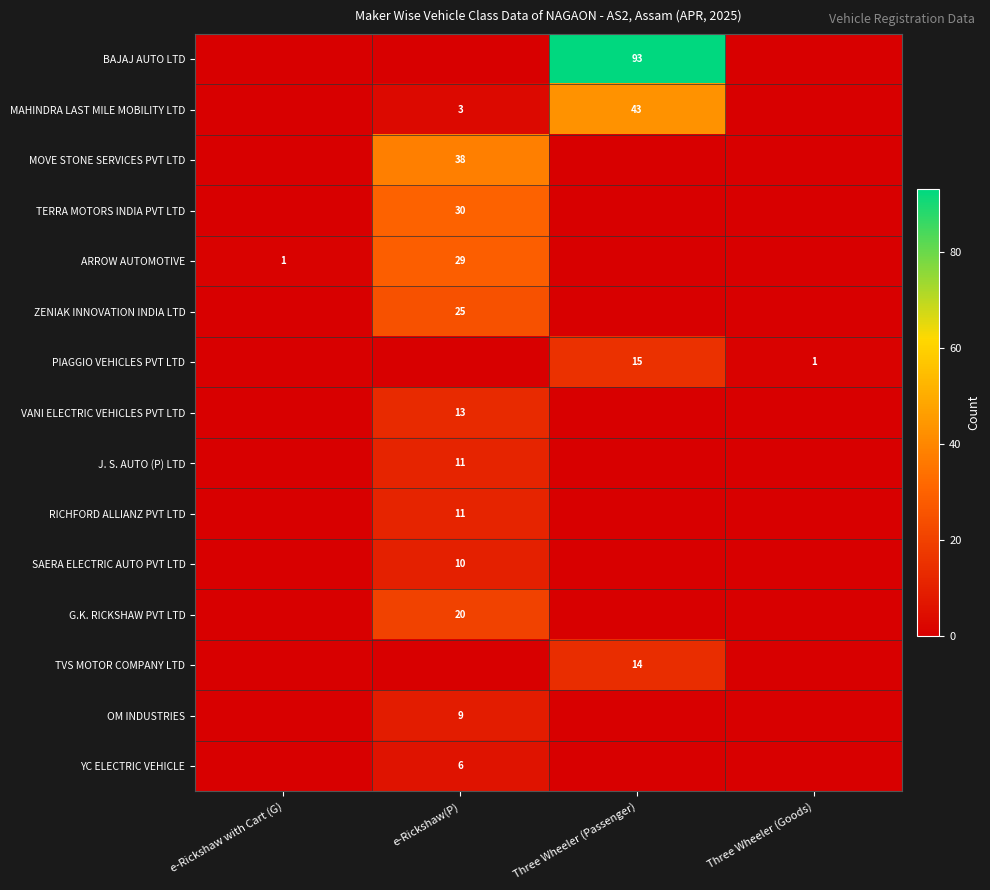

The value of J. S. AUTO (P) LTD at e-Rickshaw(P) is 11. True or false?

True